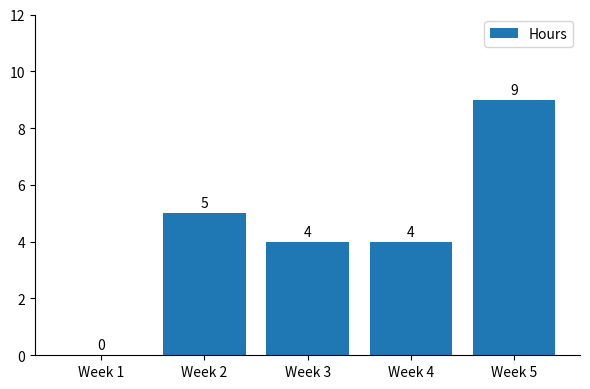

Reading left to right, list all the values displayed in this chart.

Week 1=0	Week 2=5	Week 3=4	Week 4=4	Week 5=9